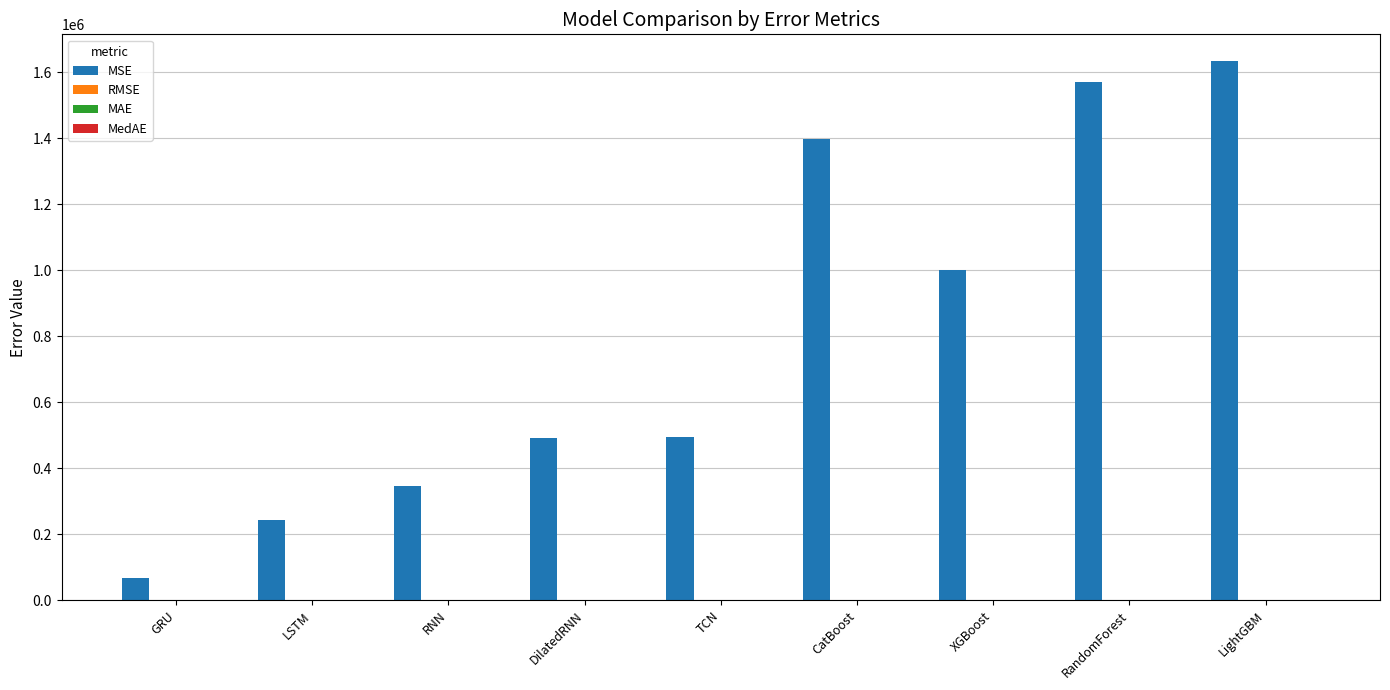

What is the total value across all series at DilatedRNN?

493624.5